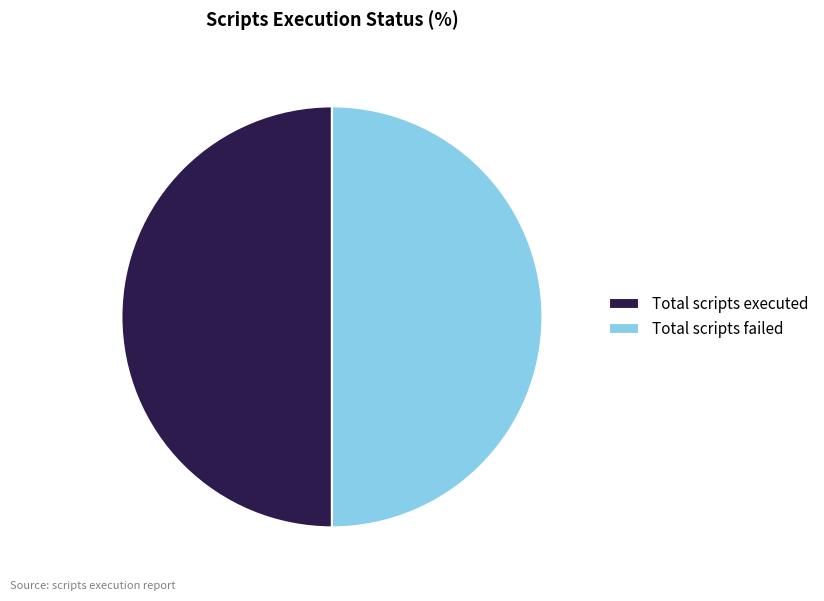

Is the sum of Total scripts failed and Total scripts executed greater than half?

Yes